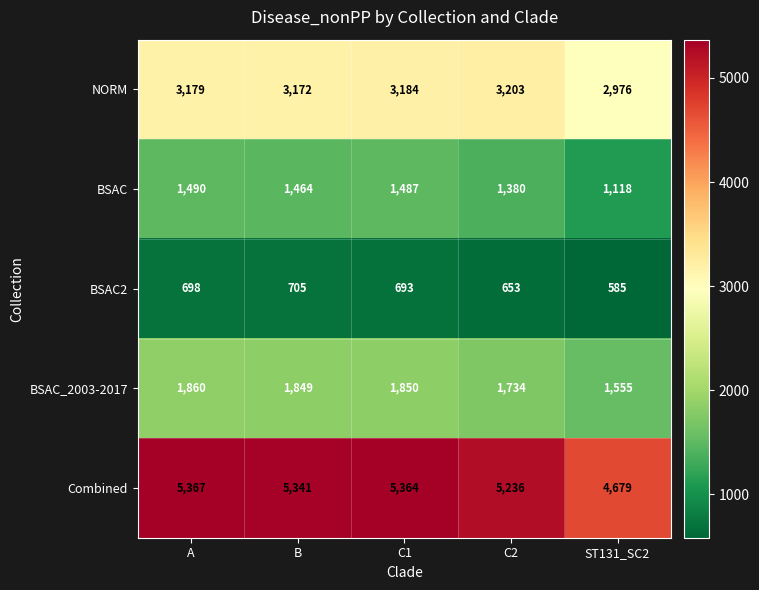

What is the maximum value shown in the chart?

5367